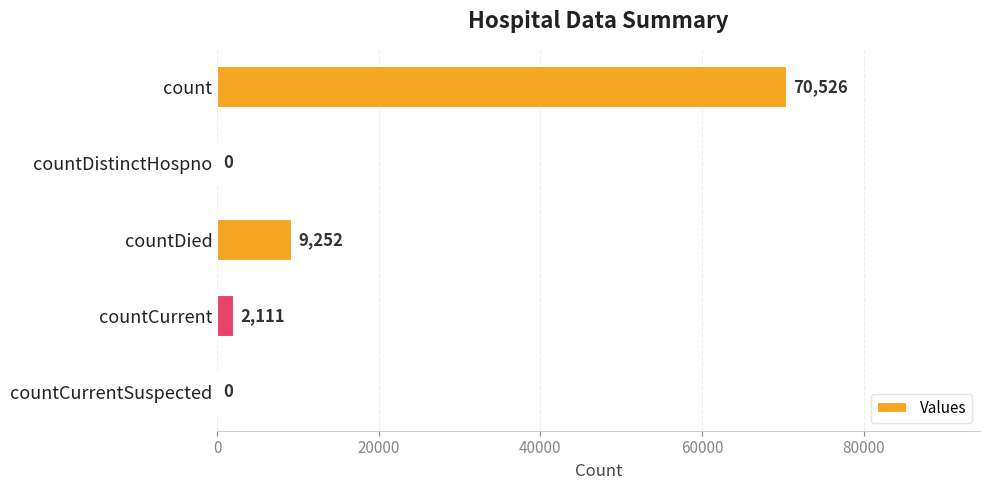

What is the change in value from countCurrent to countCurrentSuspected?

-2111